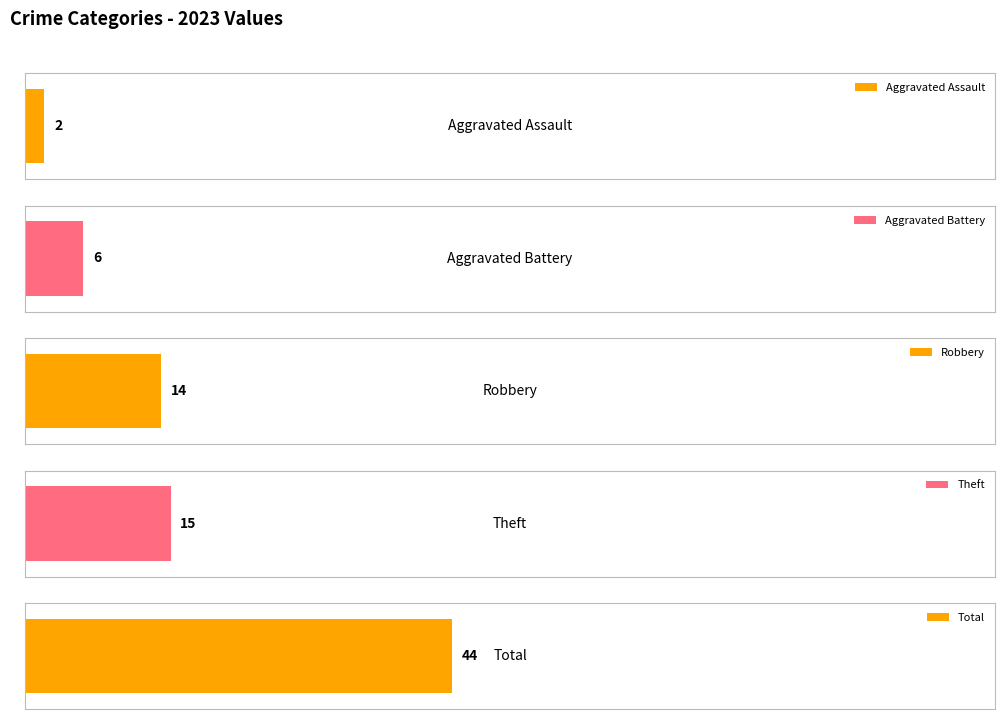

Rank the series by their maximum value, from lowest to highest.

Aggravated Assault, Aggravated Battery, Robbery, Theft, Total